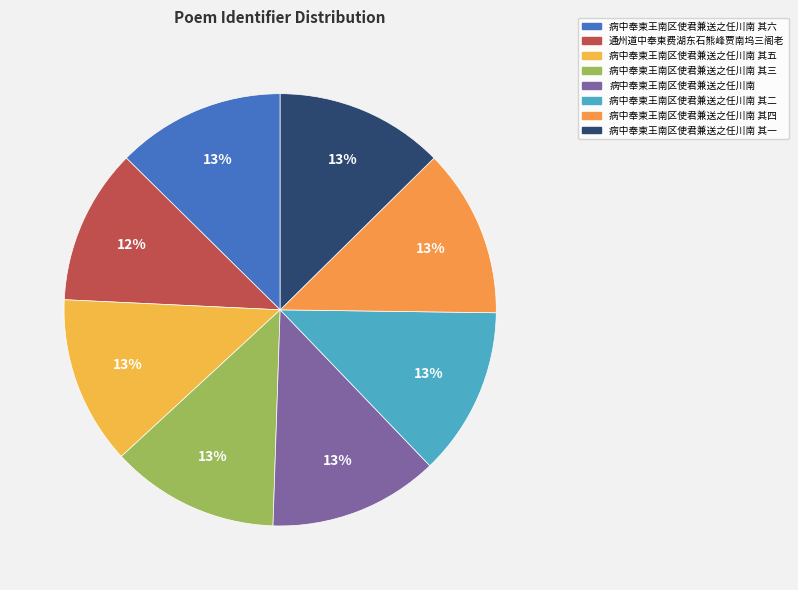

What is the largest slice in the pie chart?

病中奉柬王南区使君兼送之任川南